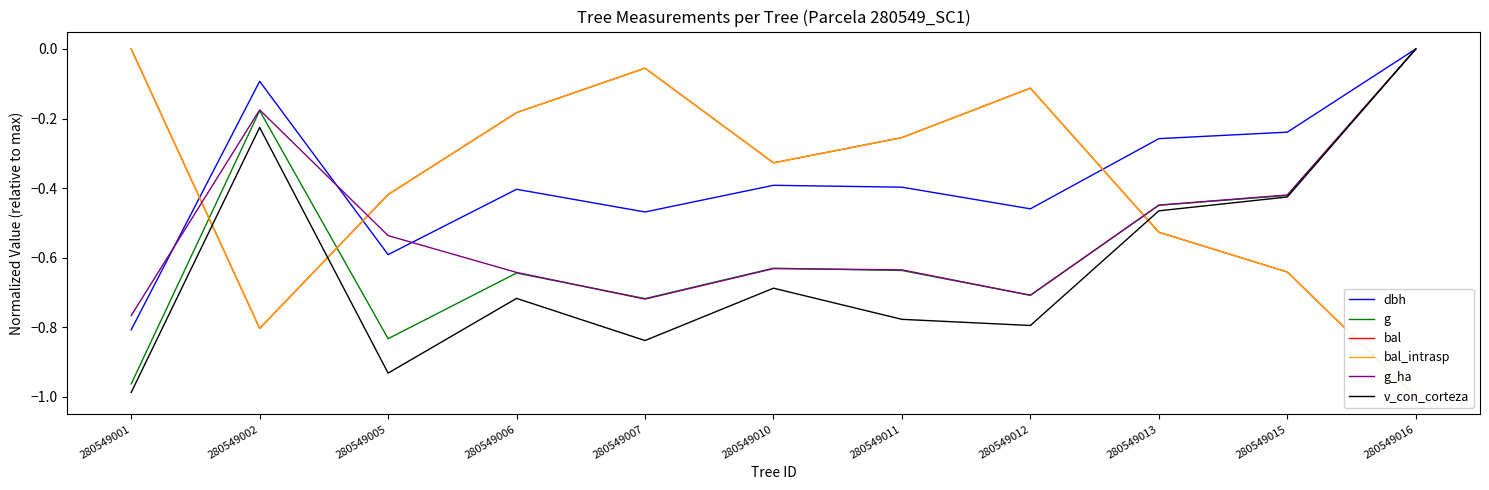

List the labels in order of dbh value, smallest first.

280549001, 280549005, 280549007, 280549012, 280549006, 280549011, 280549010, 280549013, 280549015, 280549002, 280549016